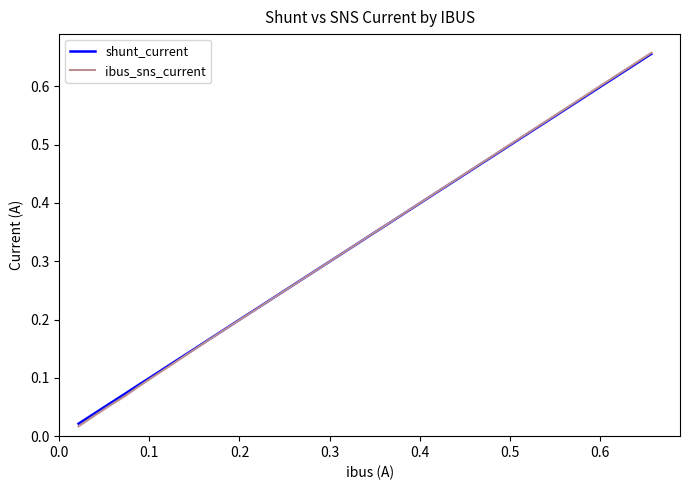

Which series has the largest range (max minus min)?

ibus_sns_current